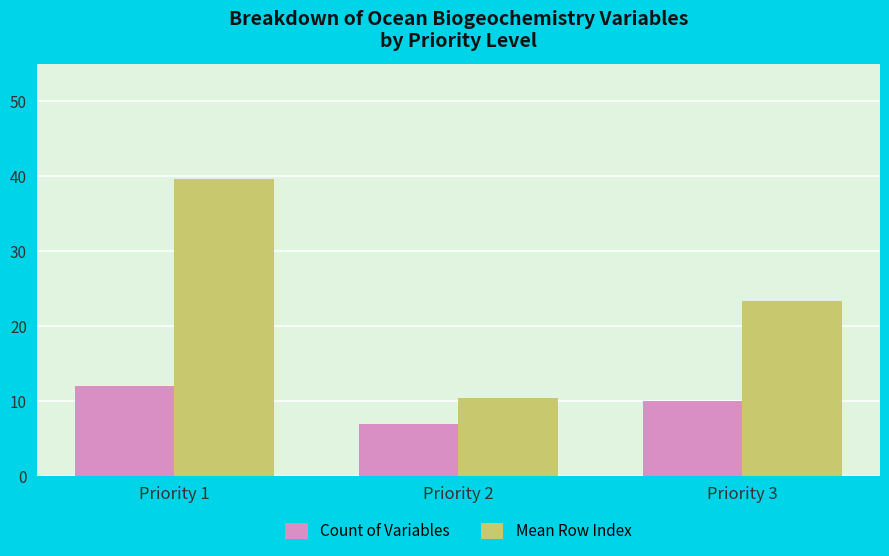

Count the number of categories in the chart.

3